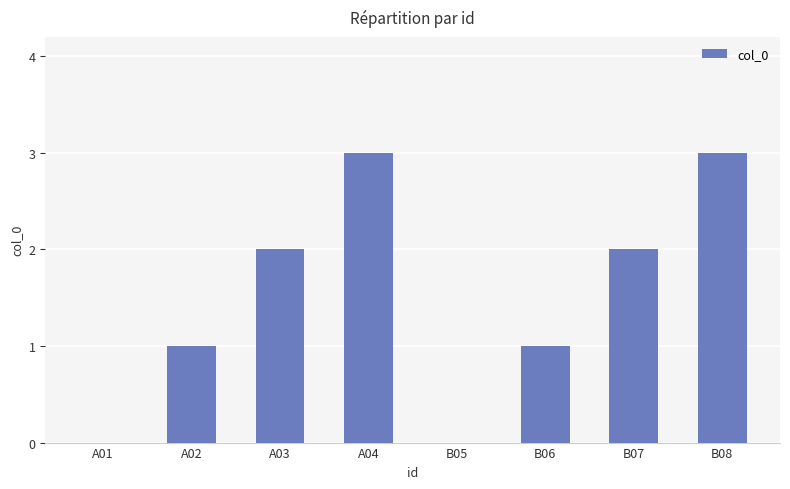

Is it true that the value at A03 is 2?

True